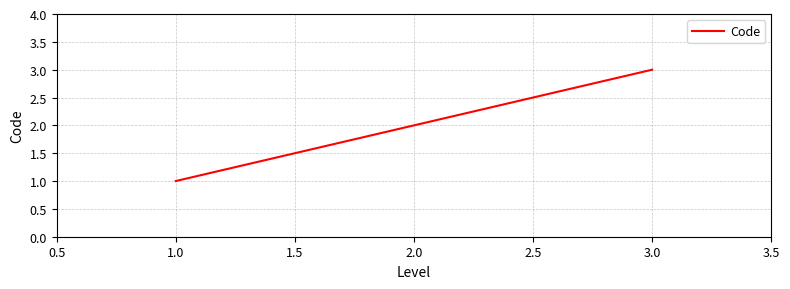

Is it true that the value at 1.0 is 2?

False